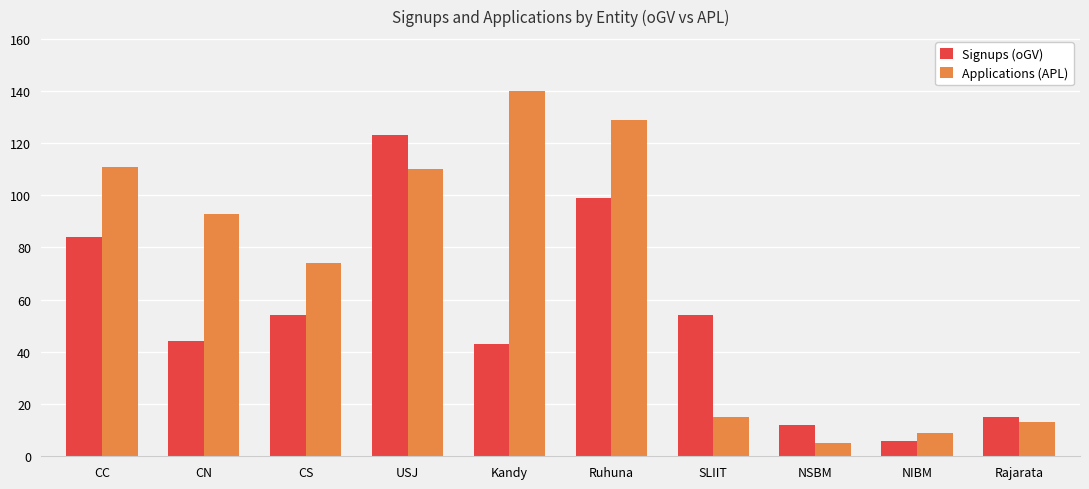

Reading left to right, what are all the values shown in this chart?

Signups (oGV): CC=84	CN=44	CS=54	USJ=123	Kandy=43	Ruhuna=99	SLIIT=54	NSBM=12	NIBM=6	Rajarata=15
Applications (APL): CC=111	CN=93	CS=74	USJ=110	Kandy=140	Ruhuna=129	SLIIT=15	NSBM=5	NIBM=9	Rajarata=13